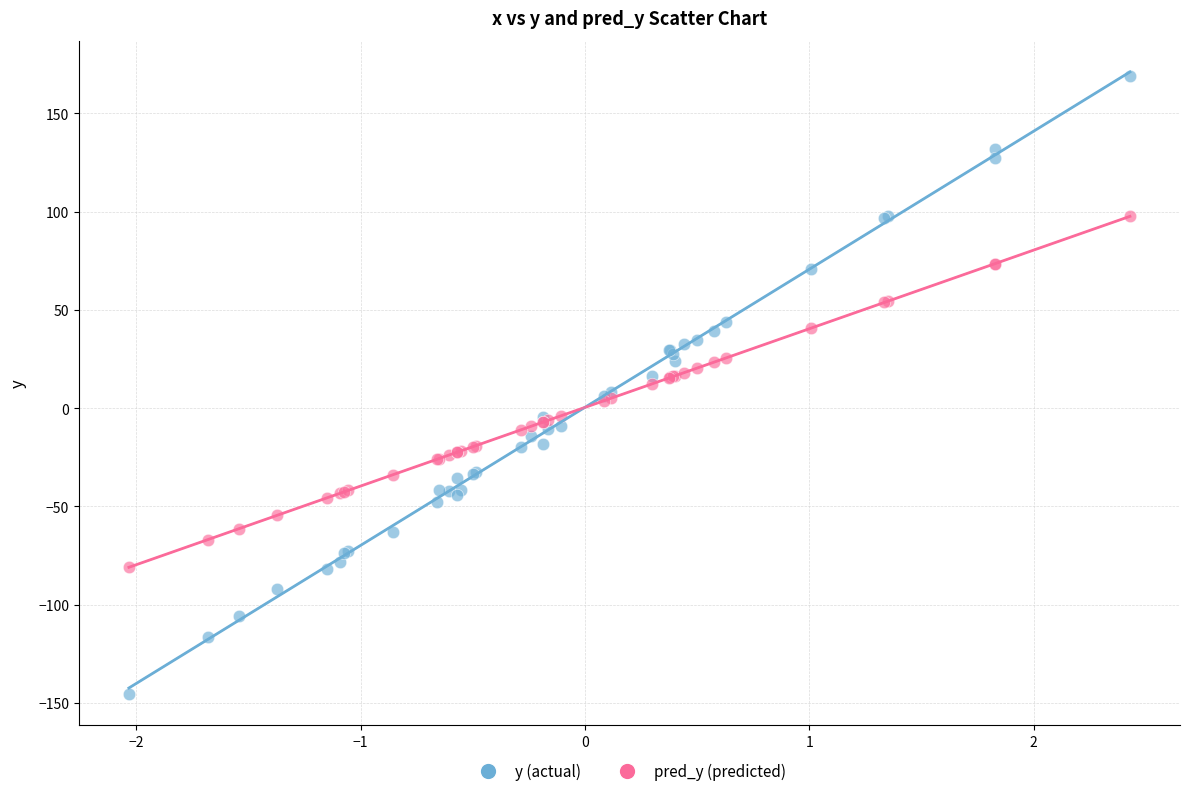

Which series contains the highest Y value?

y (actual)